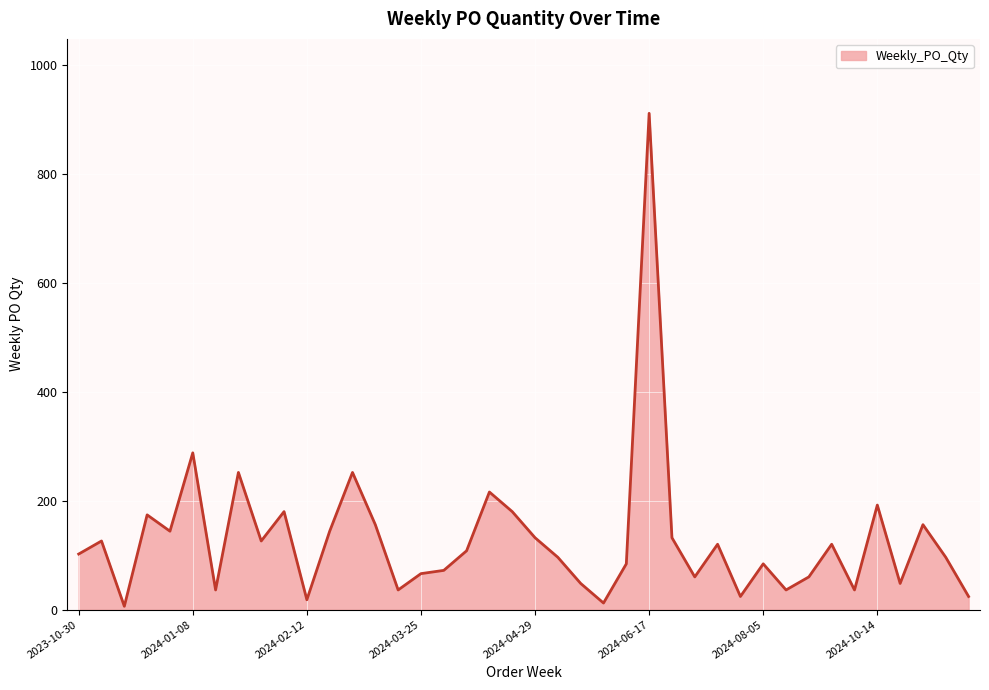

What is the maximum value shown in the chart?

912